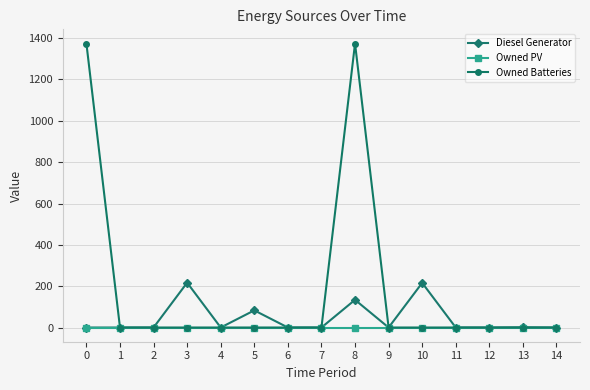

Which series has the largest total across all categories?

Owned Batteries